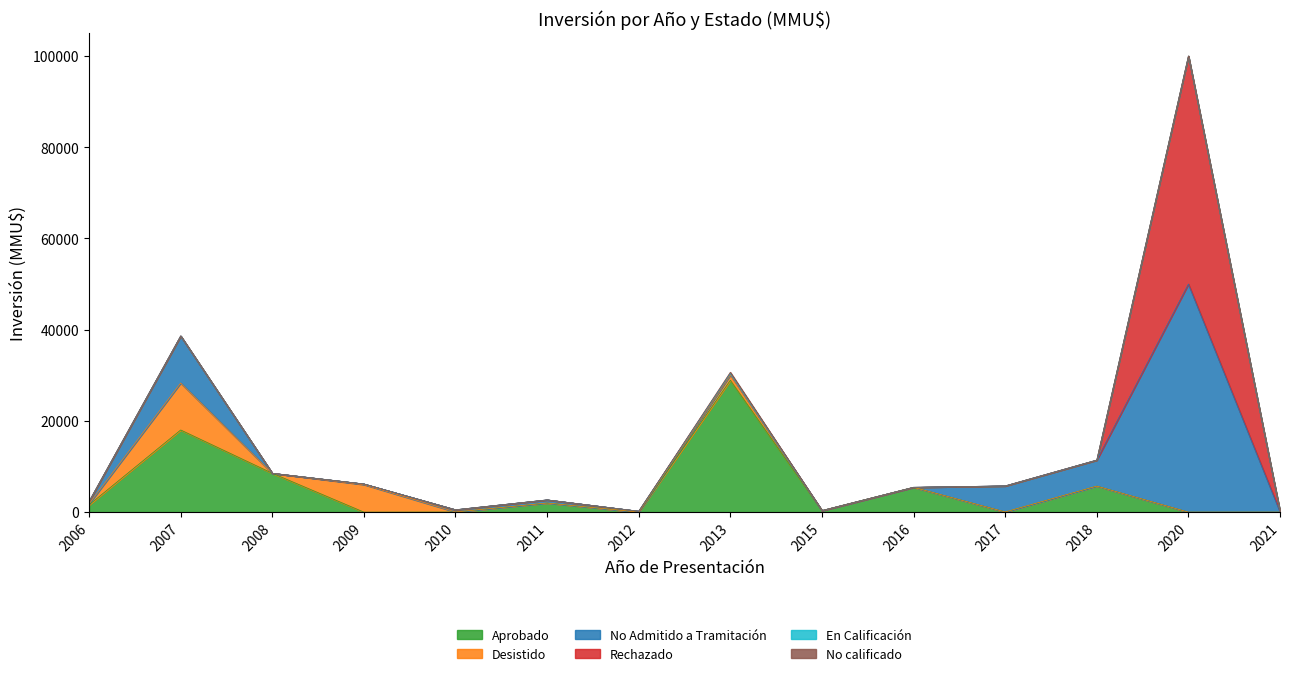

Where do Rechazado and En Calificación first cross each other?

2020 and 2021